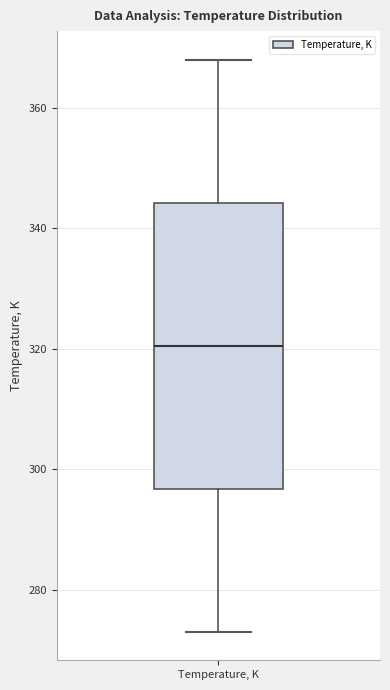

Read this box plot against the y-axis: the position of the median line, the range covered by the box, and the ends of both whiskers. The values are not printed on the chart, so give them approximately, as read against the axis.

median 320, box 296 to 344, whiskers 274 to 368